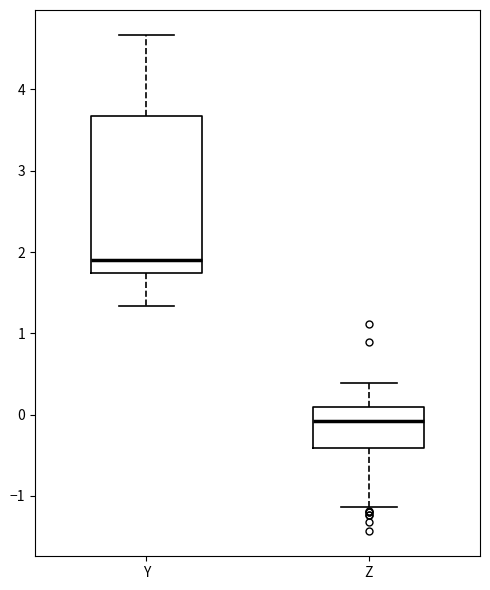

Where does the lower whisker of the box for Y end on the y-axis? The values are not printed on the chart, so give them approximately, as read against the axis.

1.3